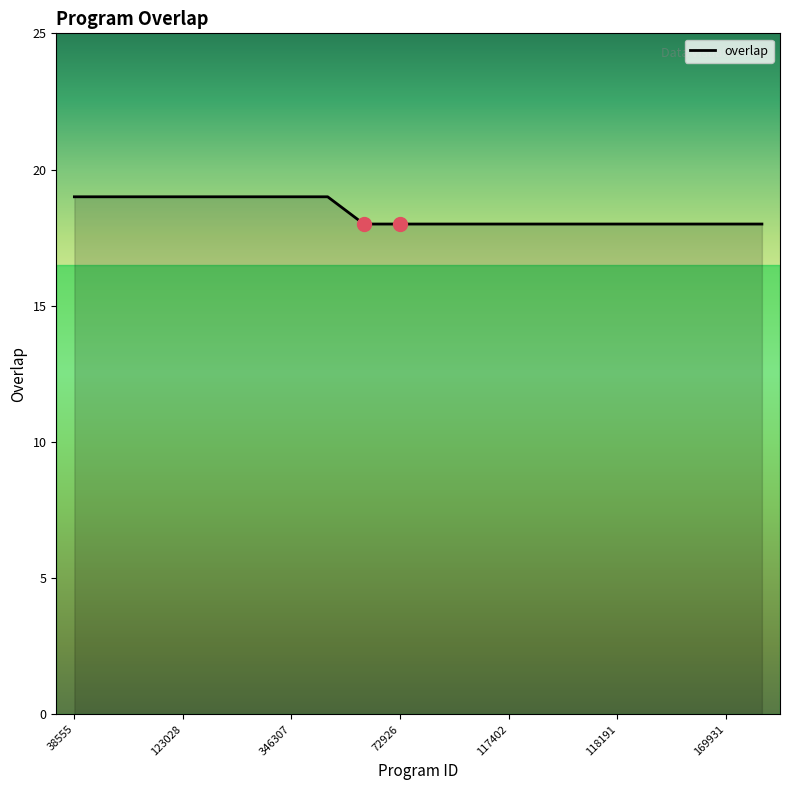

What is the maximum value shown in the chart?

19